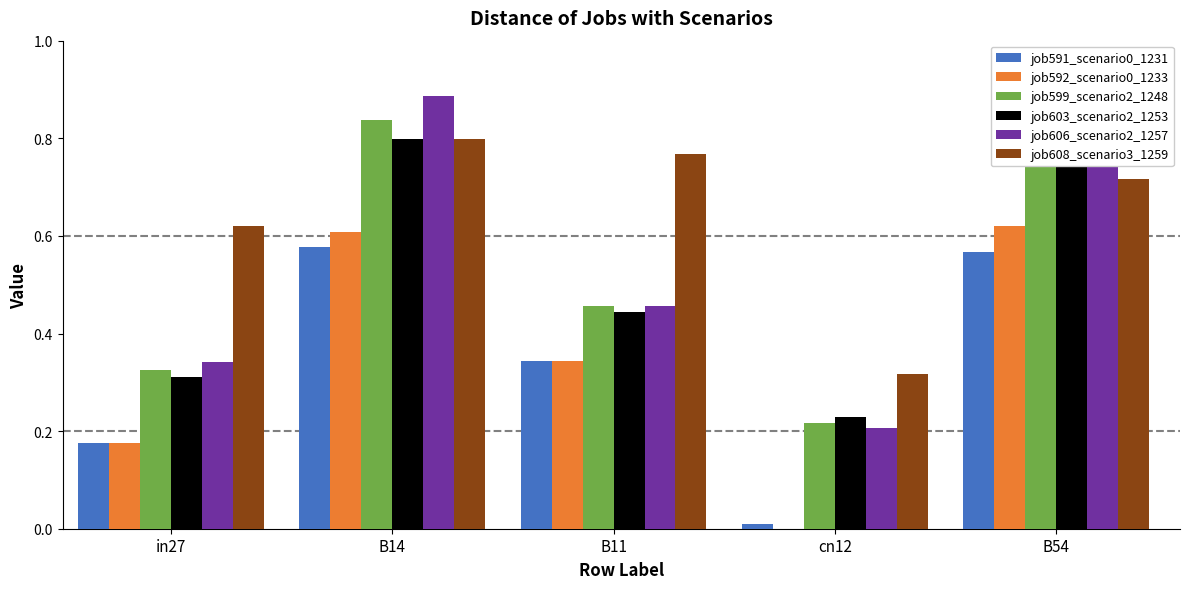

Is it true that job591_scenario0_1231 equals 0.6 at B14?

True